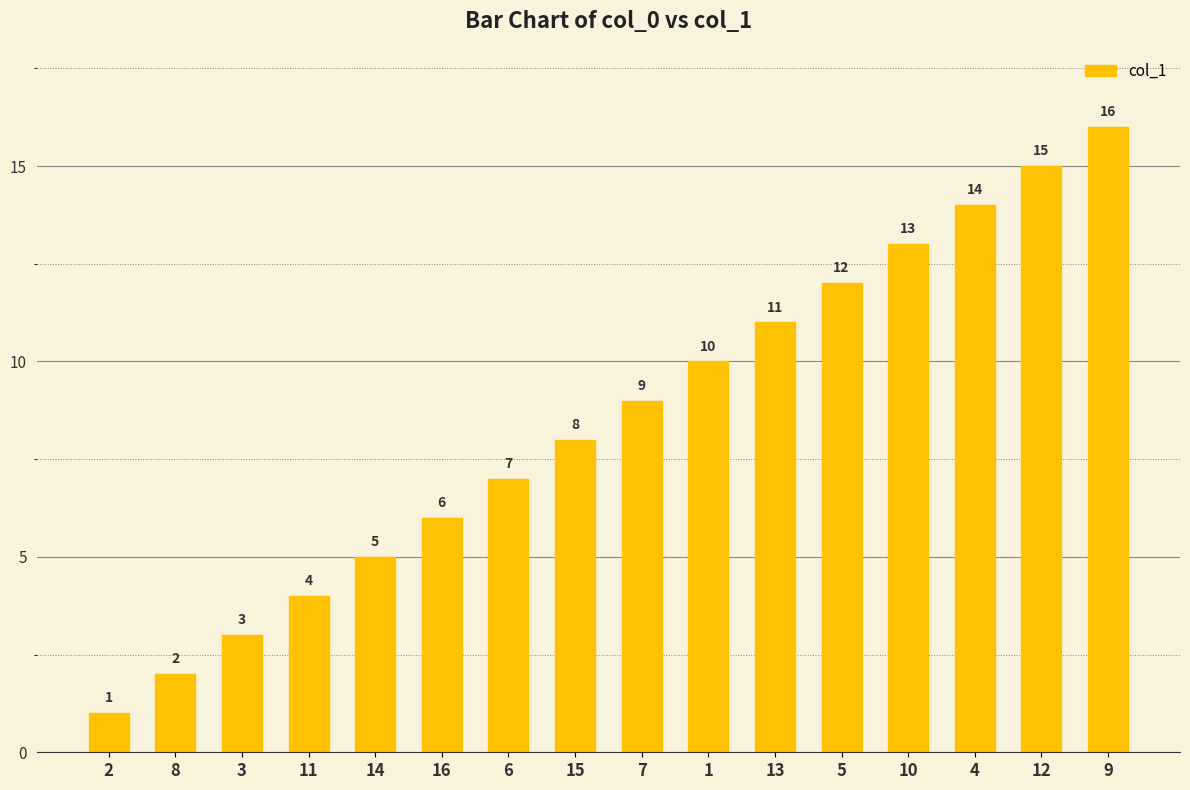

Reading left to right, list all the values displayed in this chart.

1	2	3	4	5	6	7	8	9	10	11	12	13	14	15	16